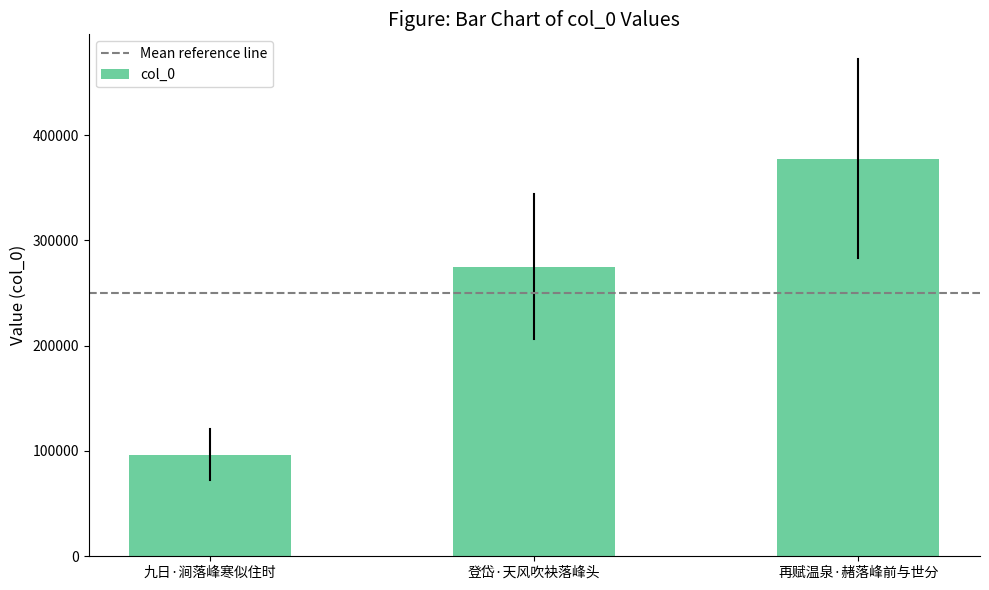

What is the sum of all values?

749426